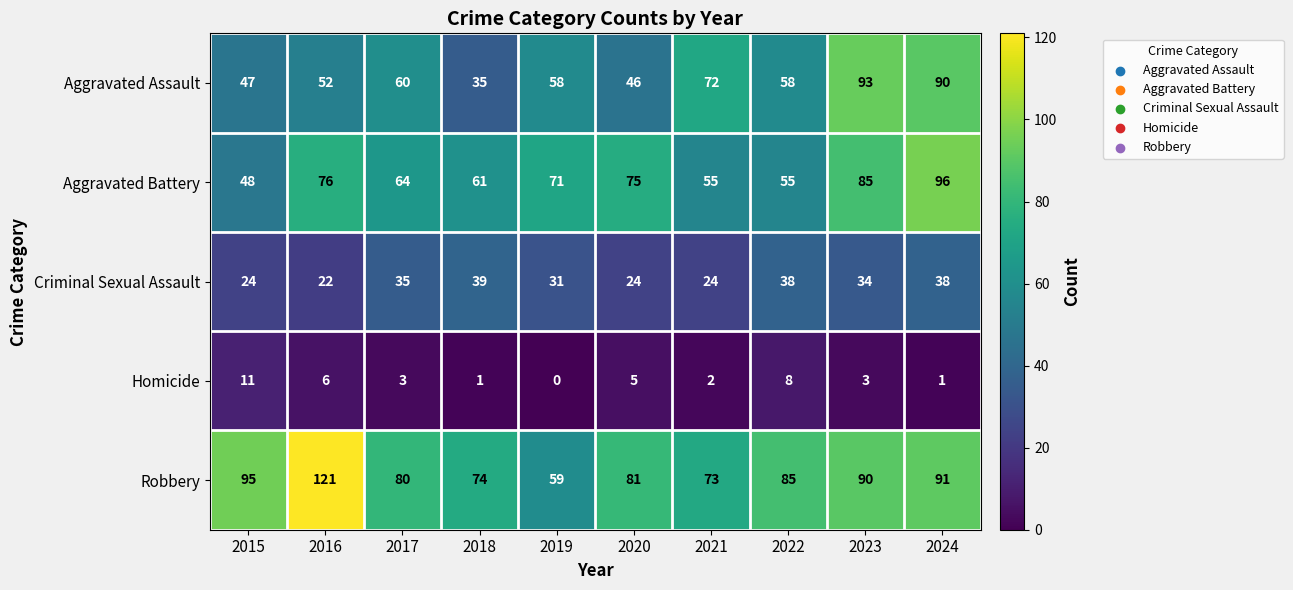

How many values in Homicide are above zero?

9